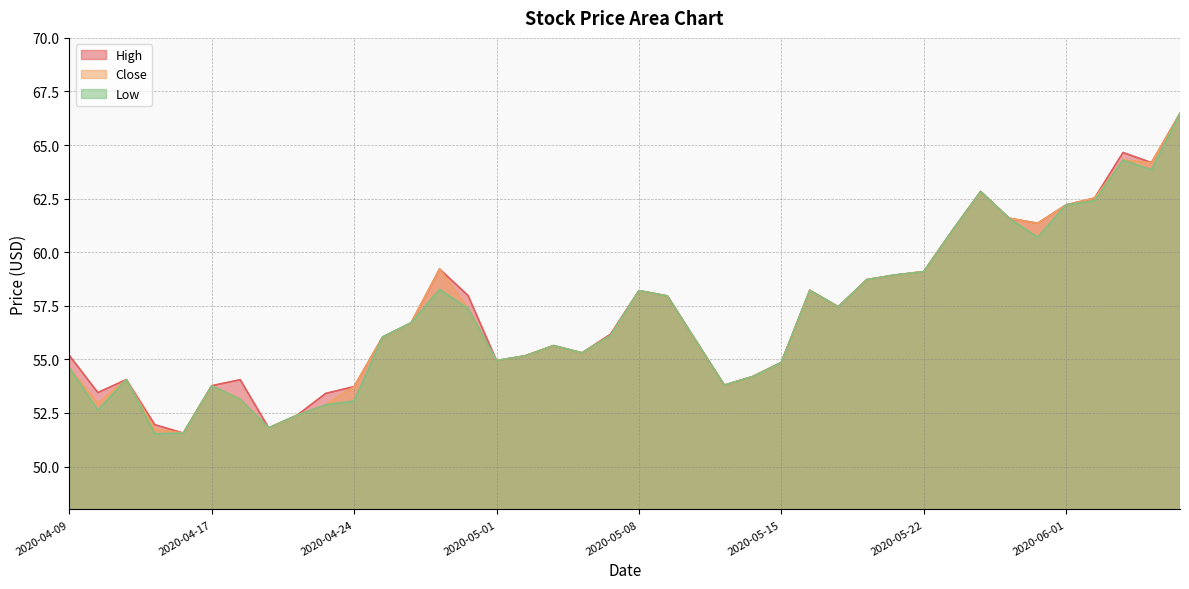

True or false: Low and Close cross at least once.

False